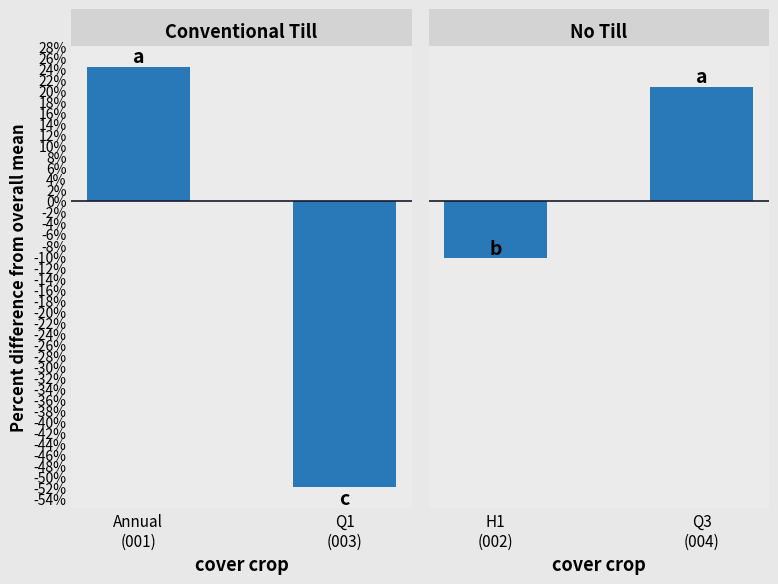

How many data points in No Till are less than 20?

1